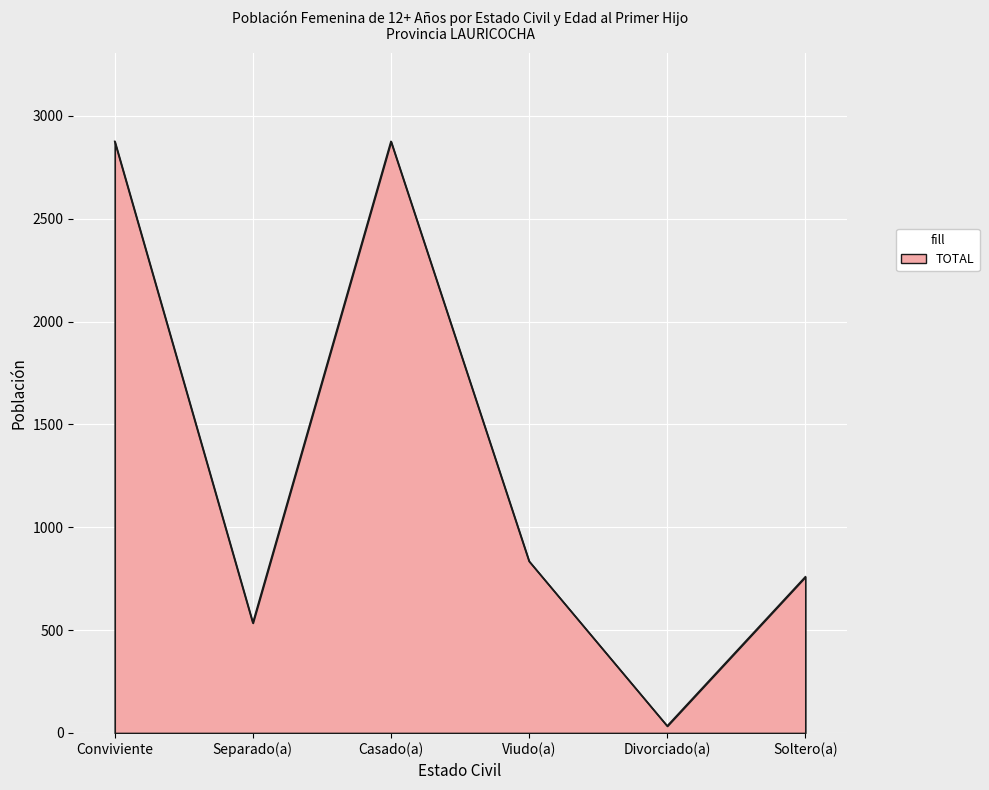

What position from the left is Separado(a)?

2